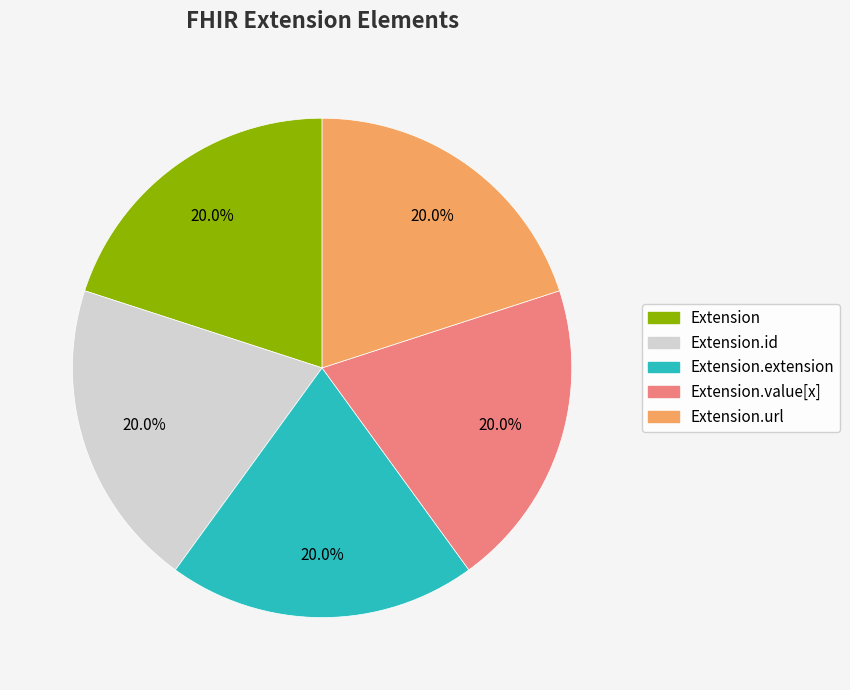

Is there any slice that represents more than half of the pie?

No